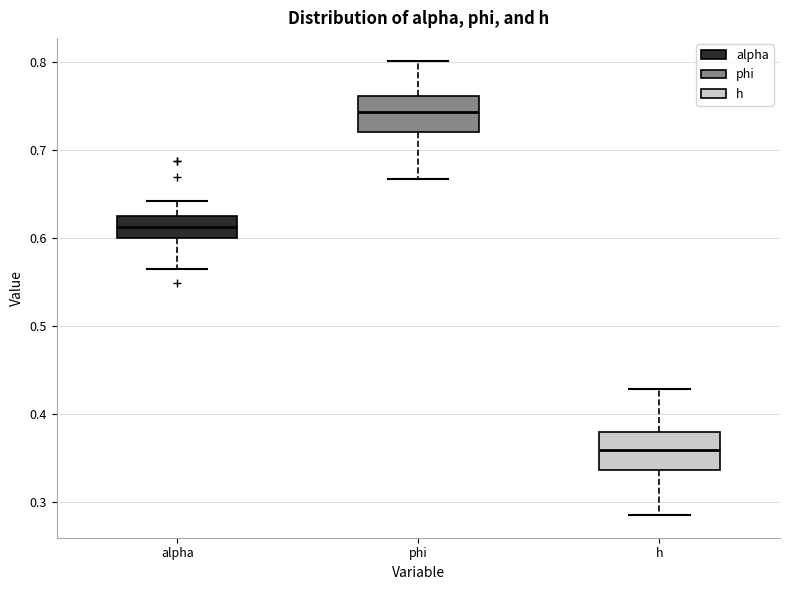

Where does the lower whisker of the box for phi end on the y-axis? The values are not printed on the chart, so give them approximately, as read against the axis.

0.67